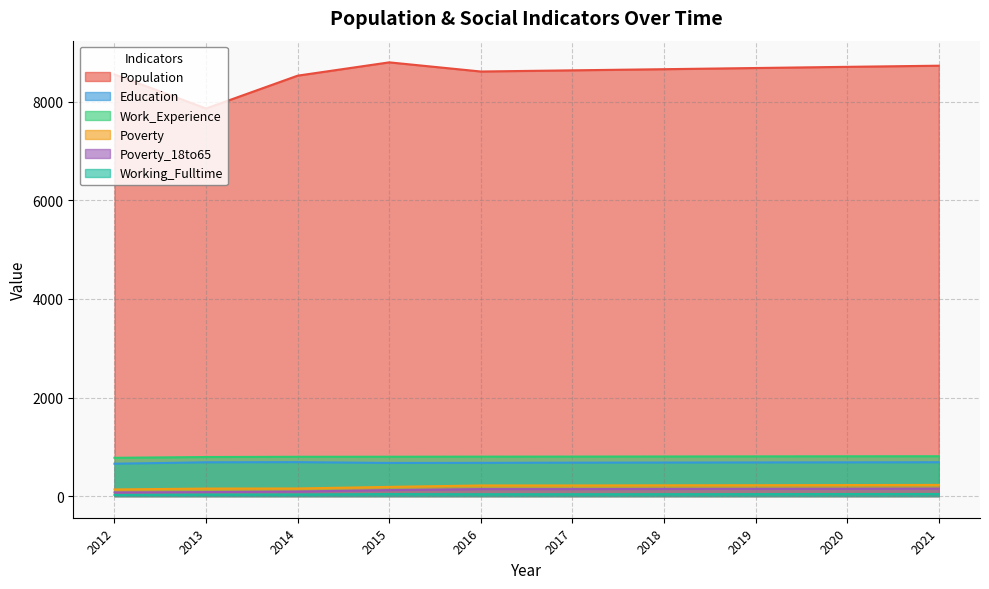

Reading left to right, list all the values displayed in this chart.

Population: 2012=8557	2013=7866	2014=8533	2015=8803	2016=8617	2017=8641	2018=8664	2019=8688	2020=8712	2021=8735
Education: 2012=656	2013=685	2014=688	2015=672	2016=674	2017=678	2018=680	2019=682	2020=684	2021=686
Work_Experience: 2012=776	2013=792	2014=797	2015=798	2016=800	2017=801	2018=803	2019=805	2020=807	2021=808
Poverty: 2012=134	2013=152	2014=154	2015=186	2016=215	2017=215	2018=218	2019=220	2020=223	2021=226
Poverty_18to65: 2012=74	2013=80	2014=92	2015=121	2016=141	2017=141	2018=144	2019=146	2020=148	2021=151
Working_Fulltime: 2012=22	2013=31	2014=33	2015=40	2016=37	2017=37	2018=38	2019=39	2020=41	2021=42